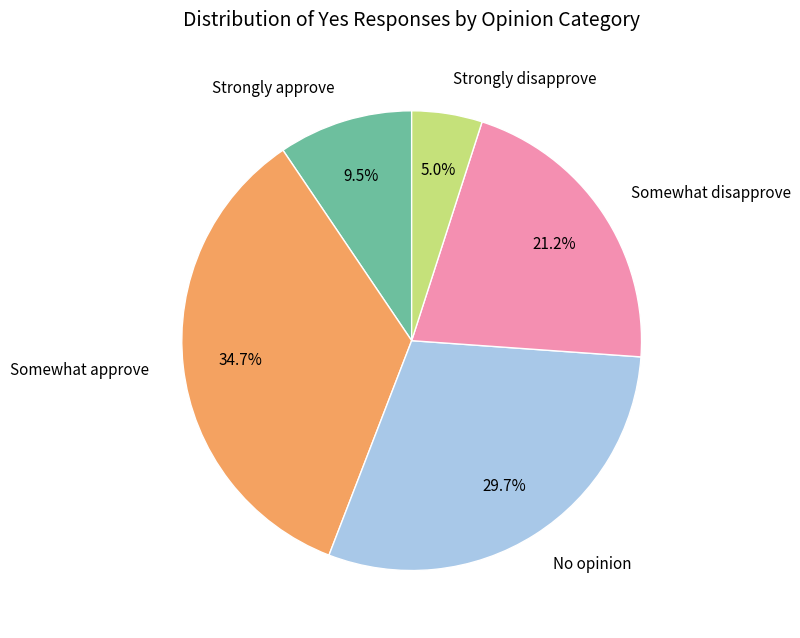

How many segments does this pie chart have?

5